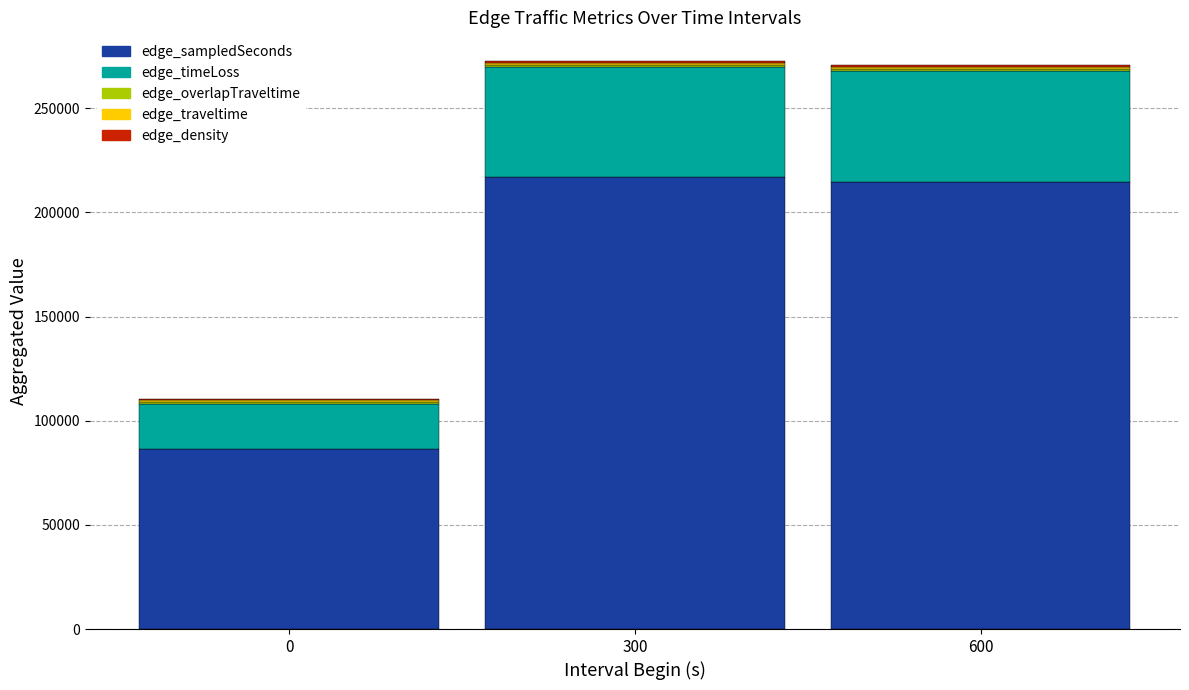

Does the chart contain stacked bars?

Yes